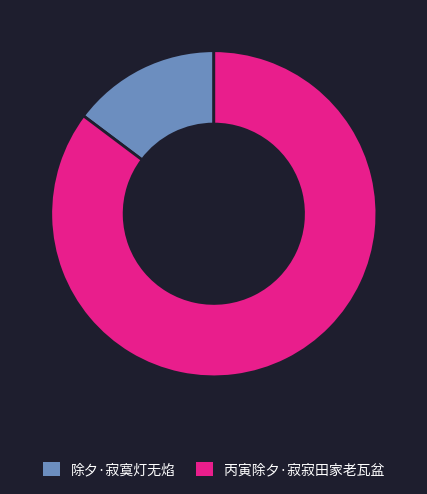

Rank the categories by value from lowest to highest.

除夕·寂寞灯无焰, 丙寅除夕·寂寂田家老瓦盆